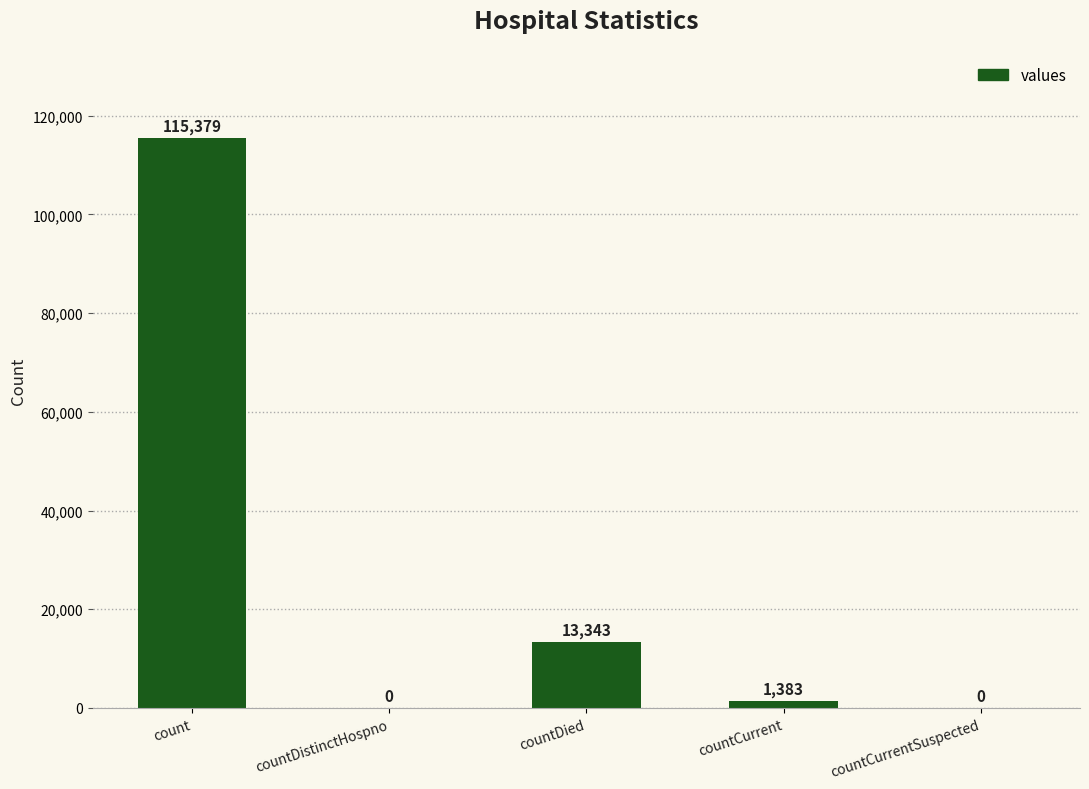

What is the difference between the values at countDistinctHospno and countDied?

13343